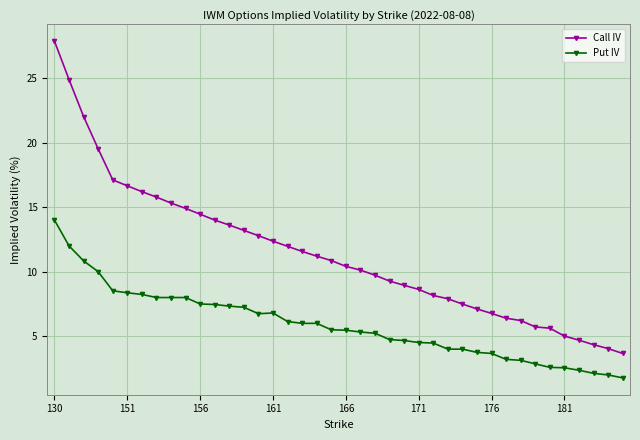

Rank the series by their maximum value, from lowest to highest.

Put IV, Call IV